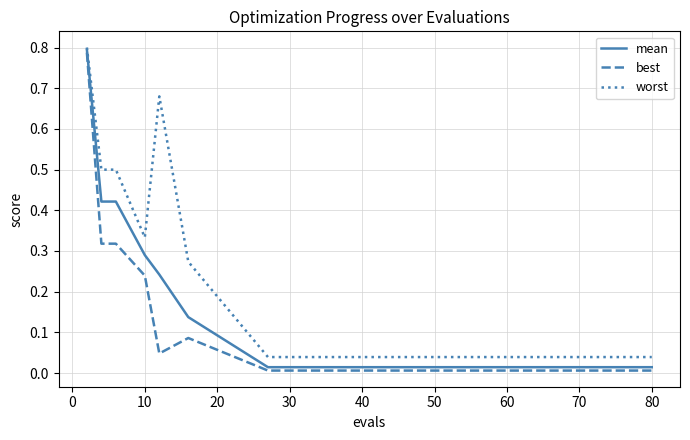

Which series has the largest range (max minus min)?

best